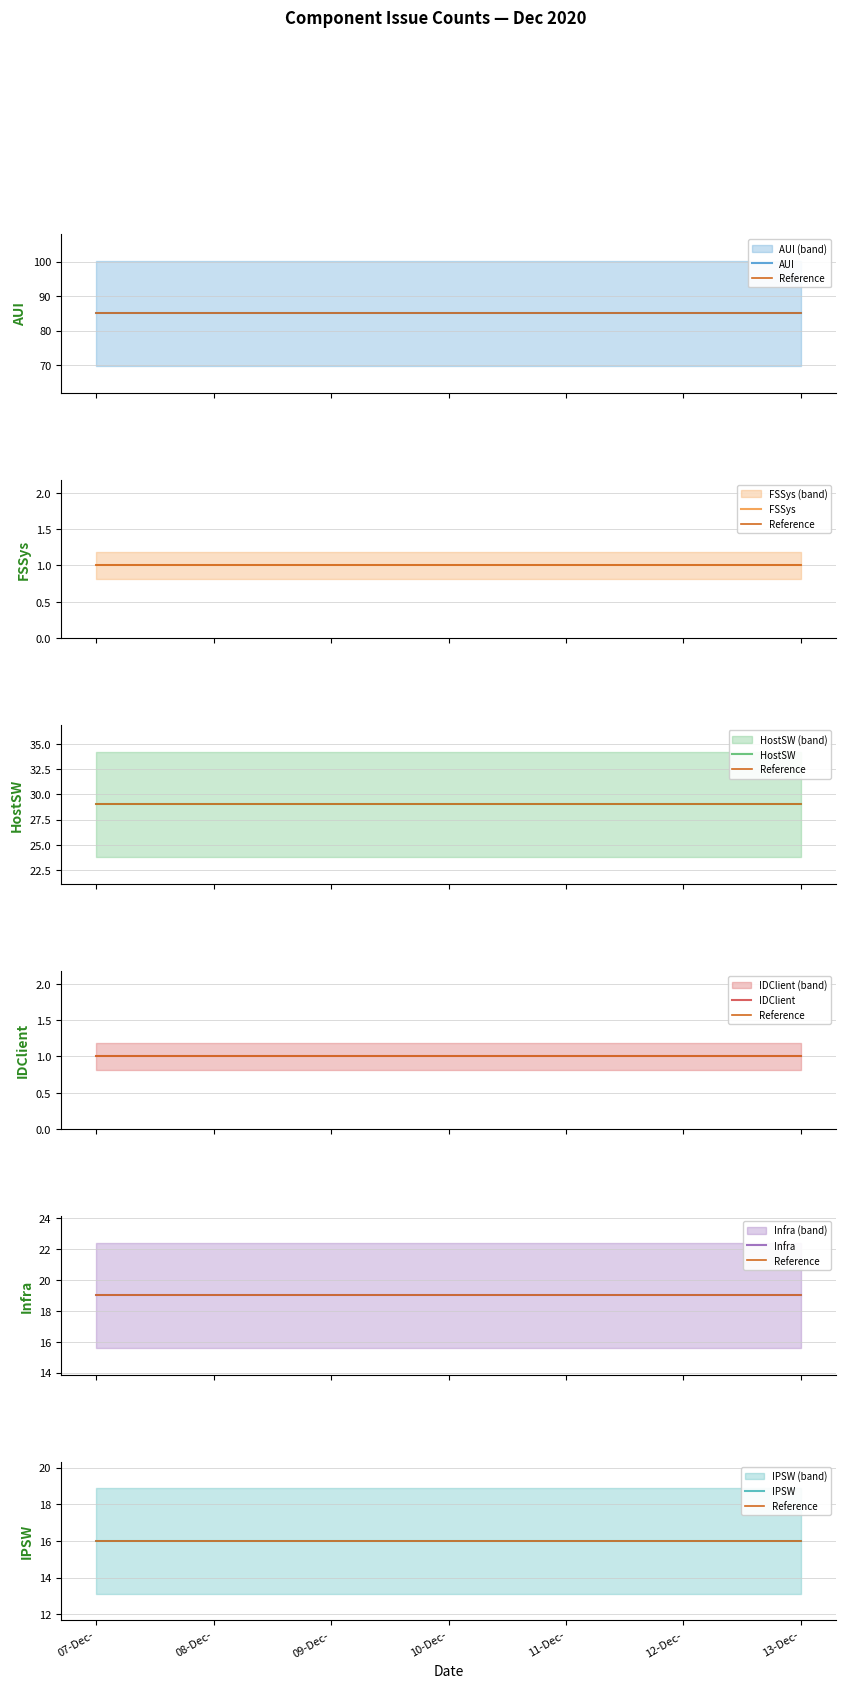

True or false: IPSW and Infra intersect in this chart.

False